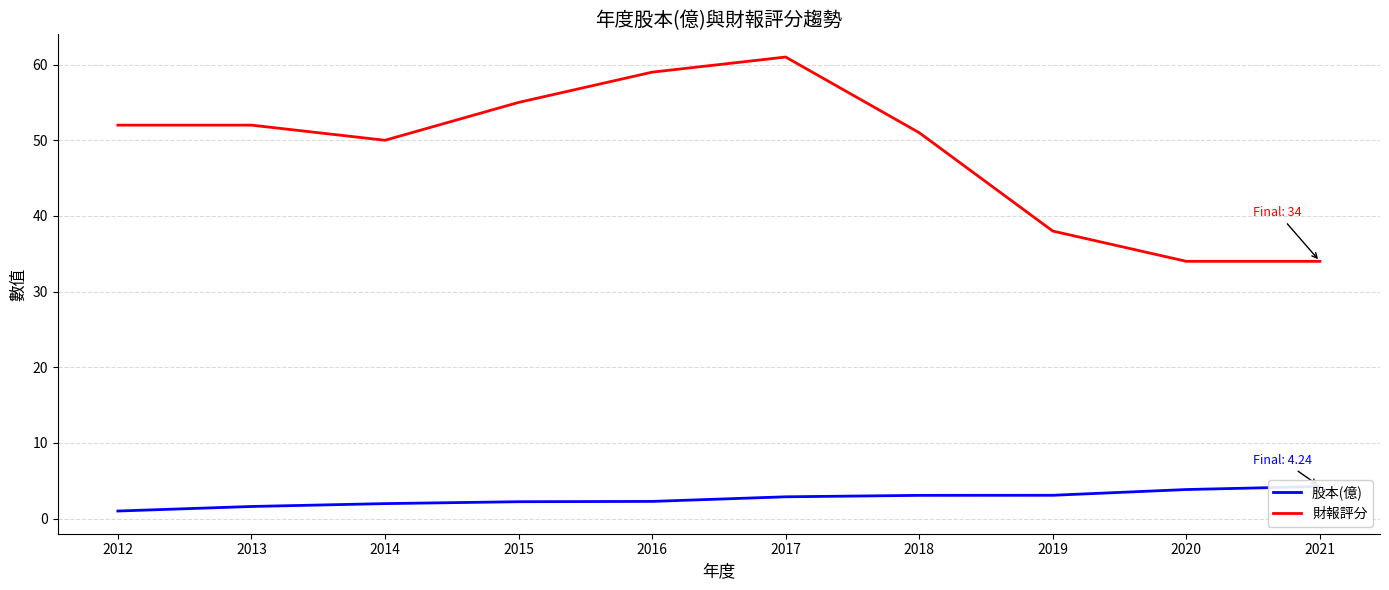

At 2020, list the series in order from smallest to largest.

股本(億), 財報評分